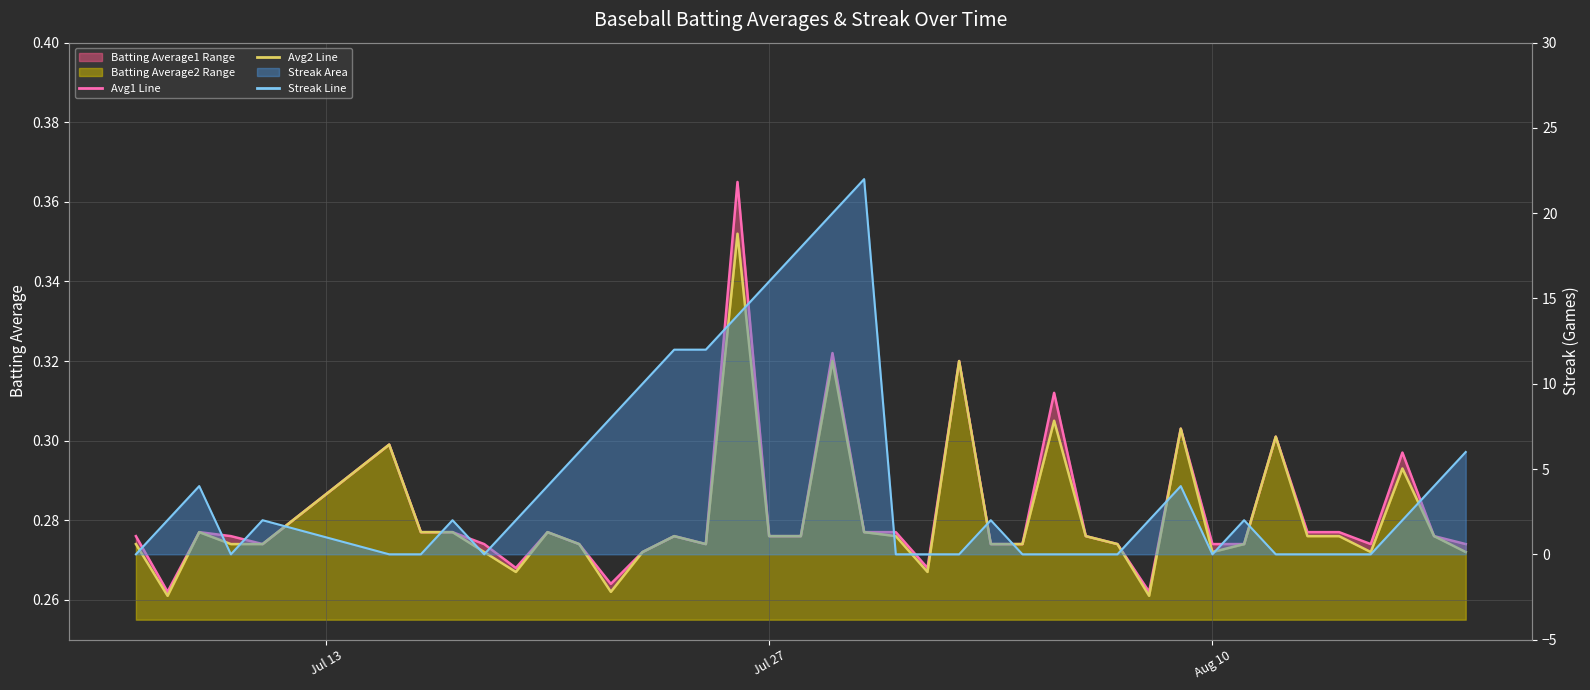

True or false: Avg2 Line and Avg1 Line cross at least once.

False